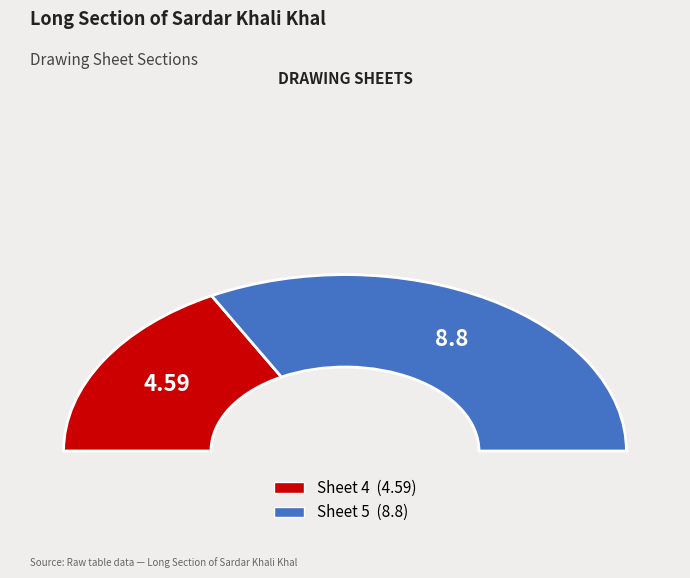

Is there a majority slice in this chart?

Yes